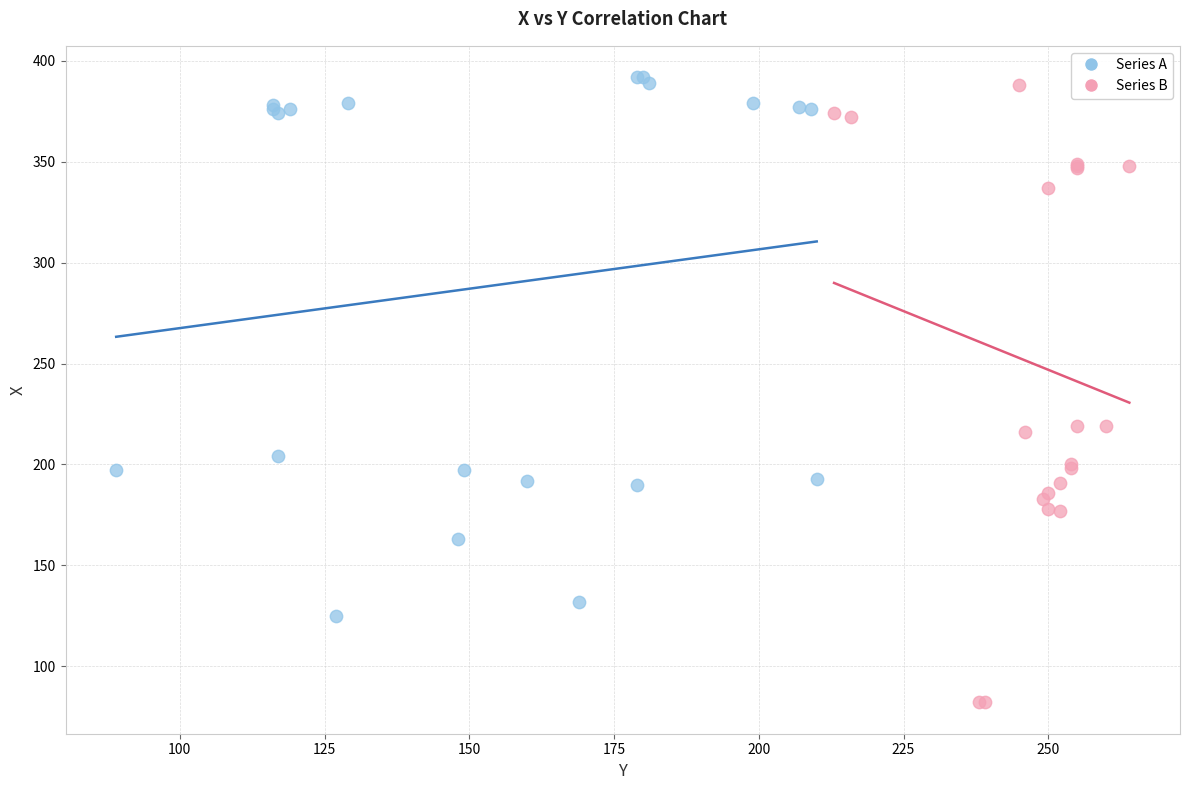

Which series has the largest Y range (max minus min)?

Series B